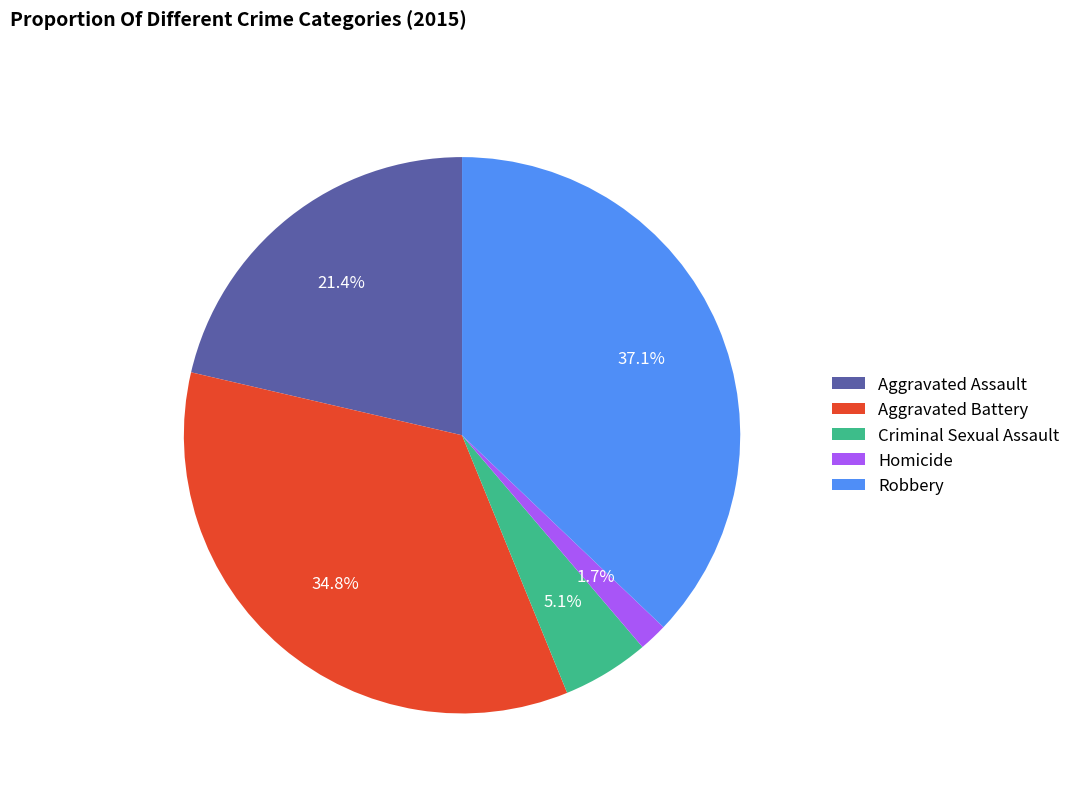

Is Aggravated Assault the majority of the pie?

No